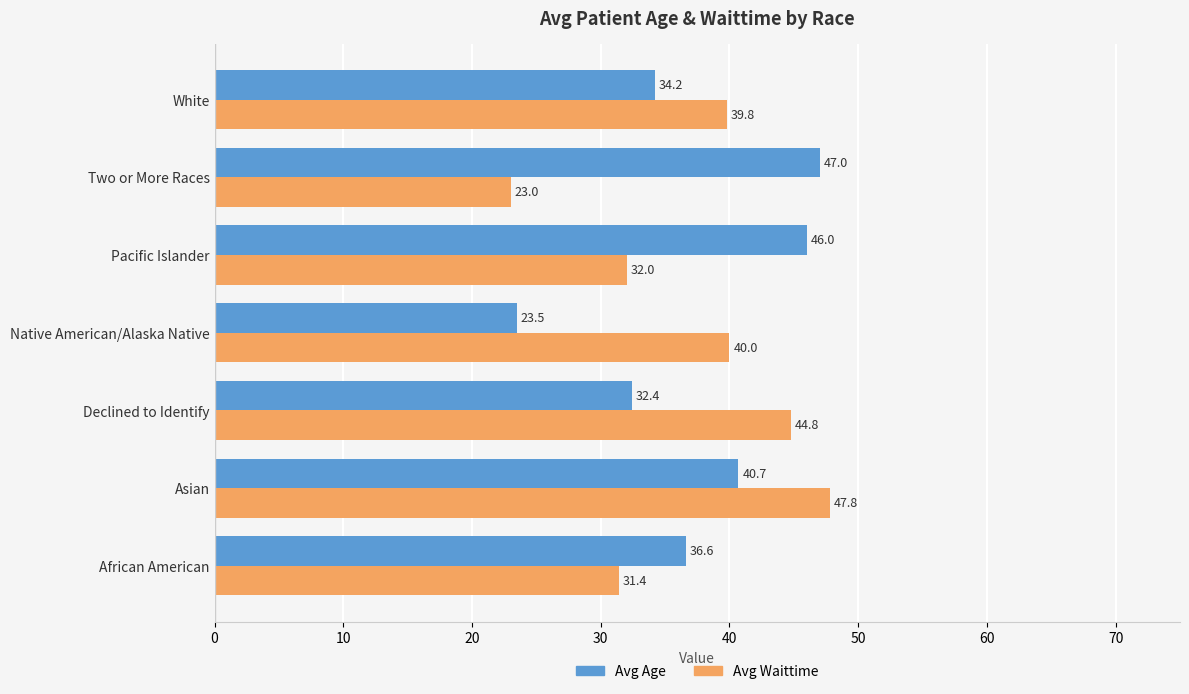

How many values in the Avg Age series are below 36?

3